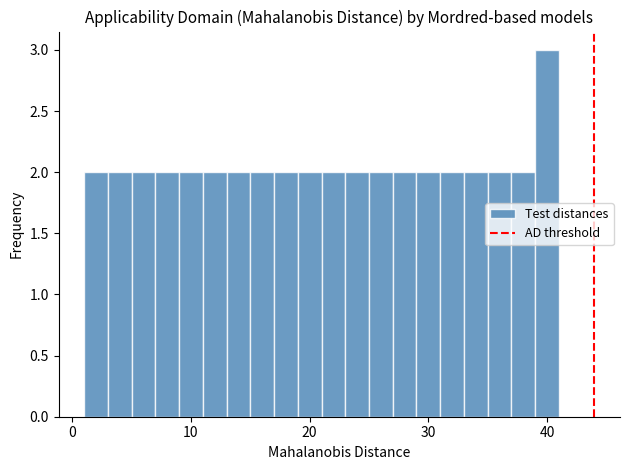

Around what value on the x-axis is the tallest bar? Give the approximate position of its centre, as read against the axis.

40